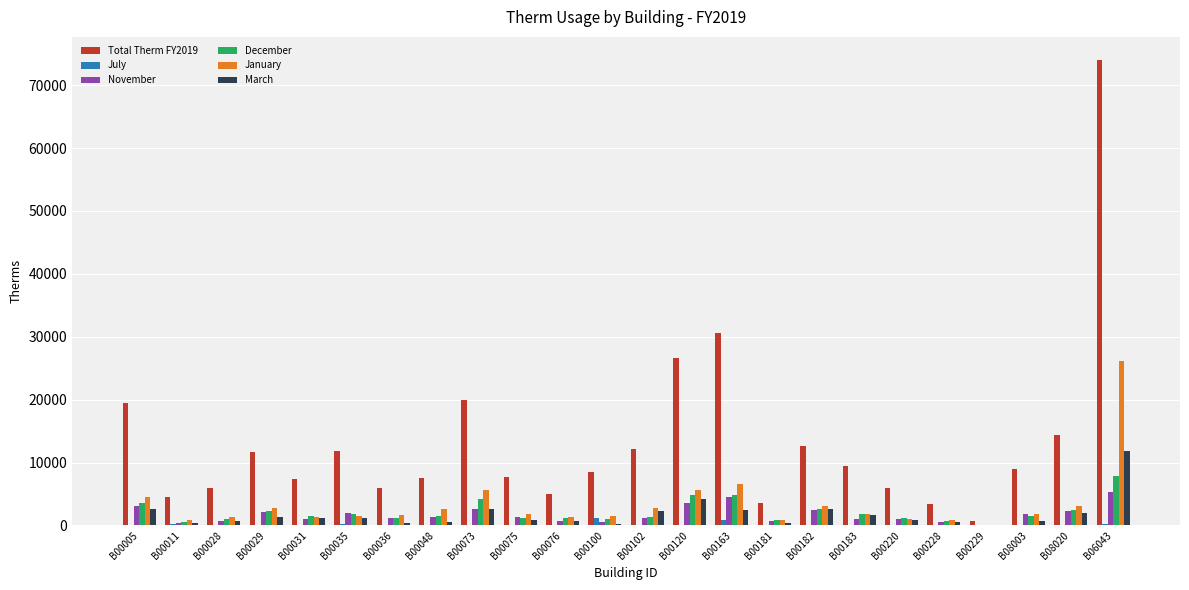

True or false: January has a value of 3068 at B08020.

True